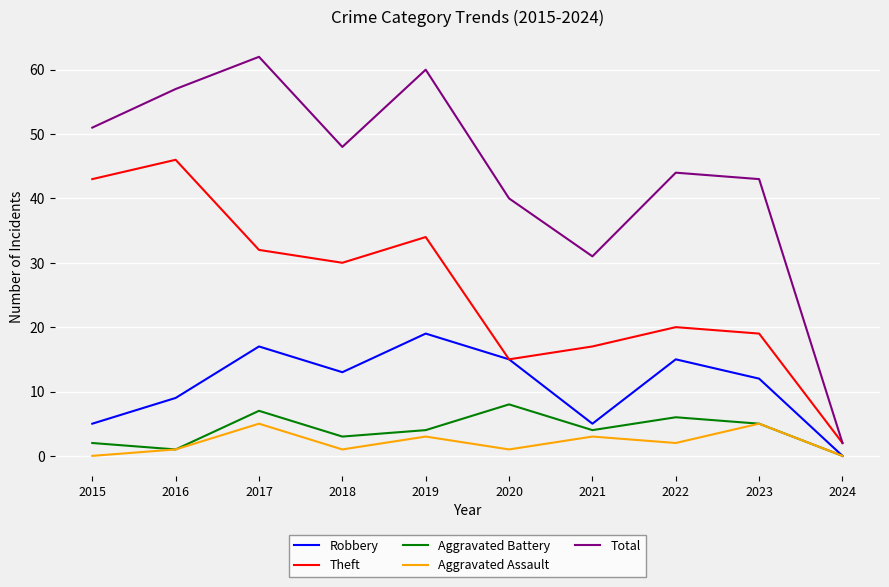

Which series has the largest total across all categories?

Total